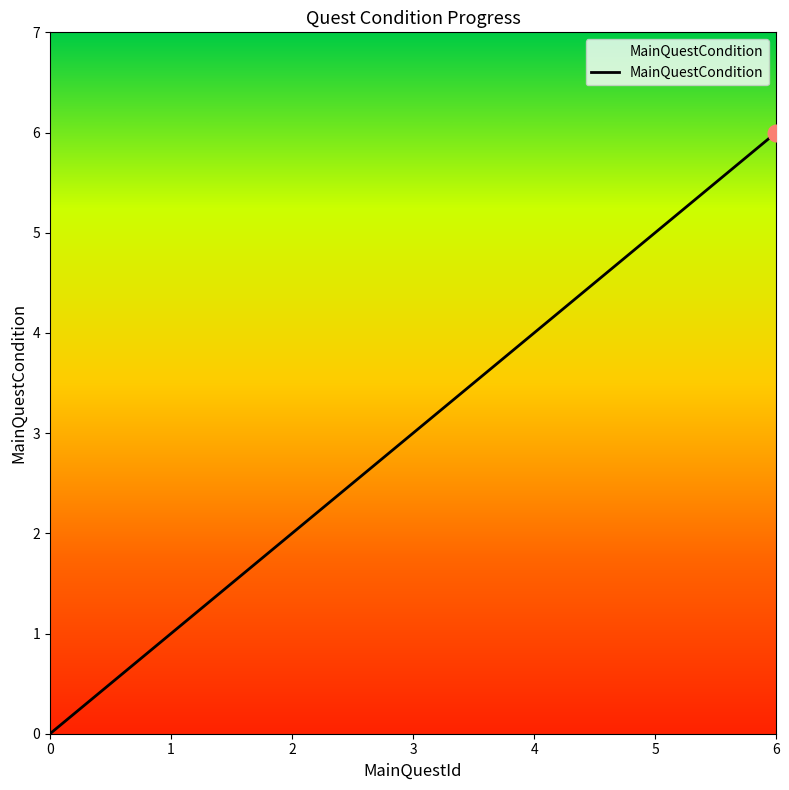

True or false: the data shows 6 at 6.

True